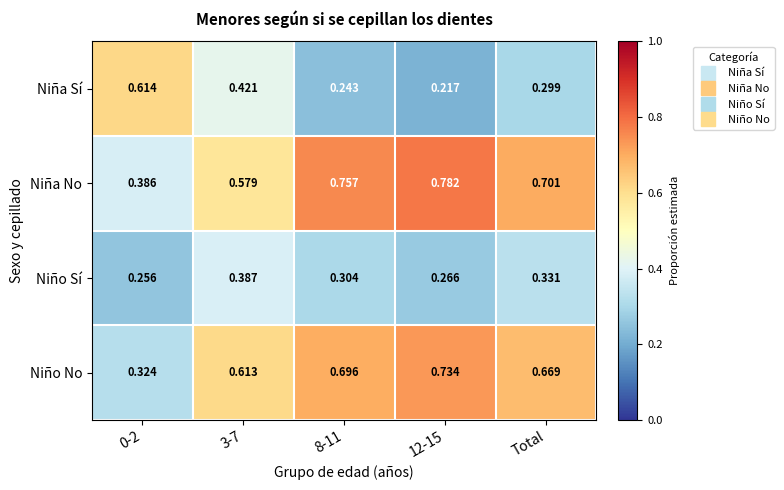

Is the value of Niña Sí at 3-7 greater than the value of Niño No at 12-15?

No